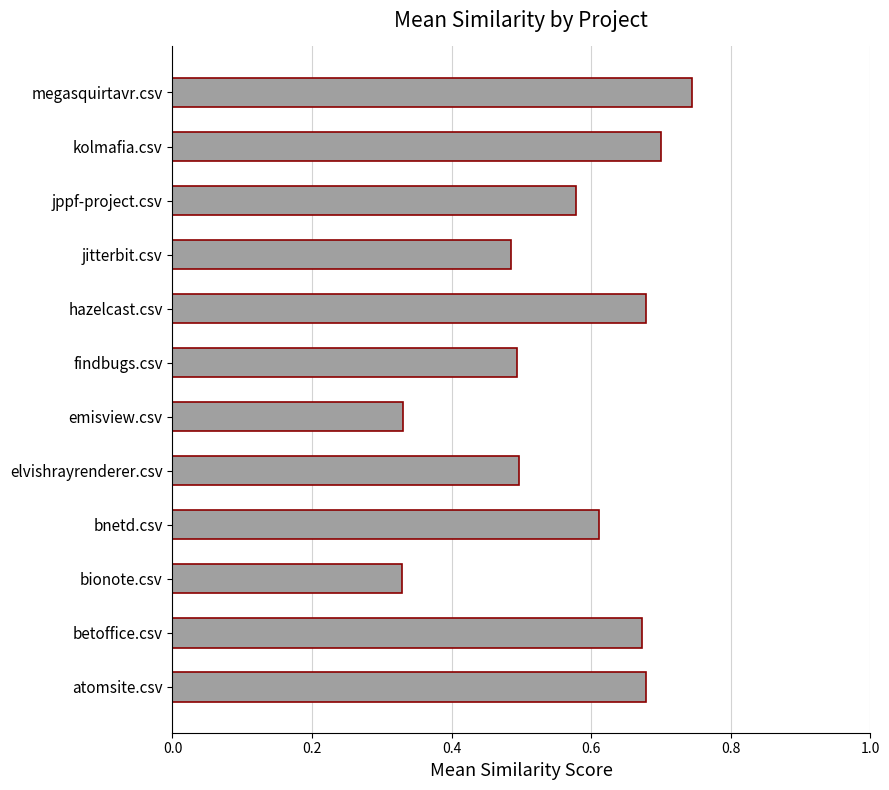

What is the difference between the maximum and second lowest values?

0.4